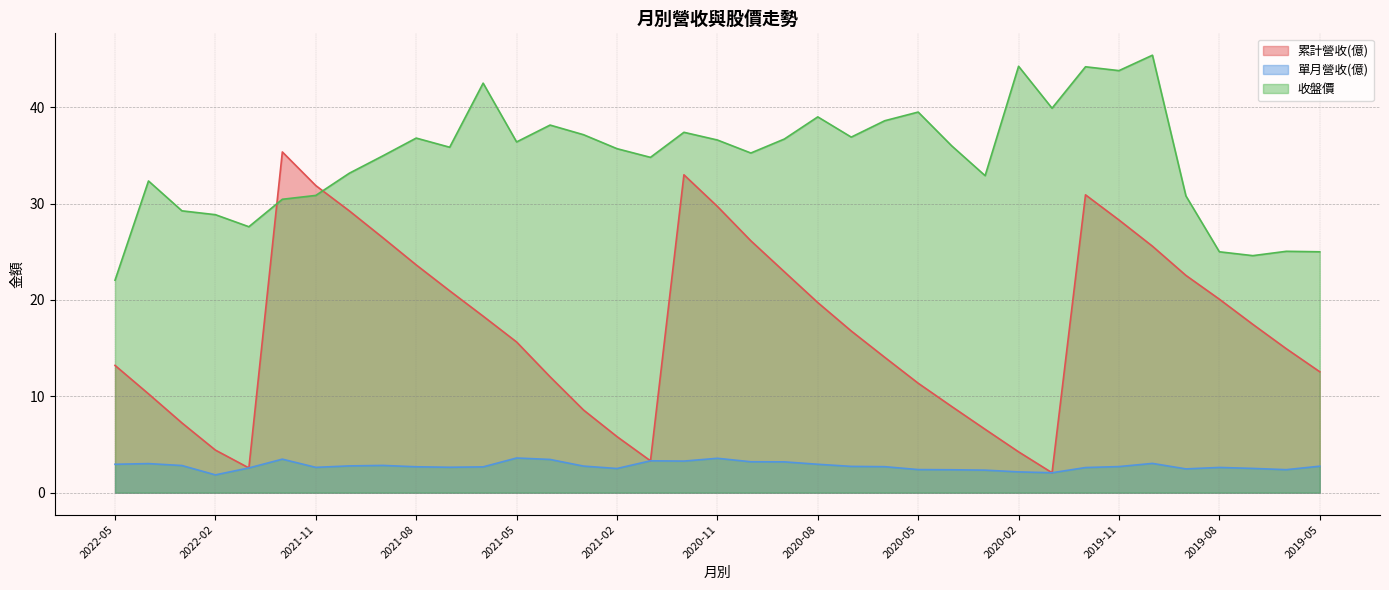

What is the sum of the 收盤價 values at 2020-12 and 2021-10?

70.5